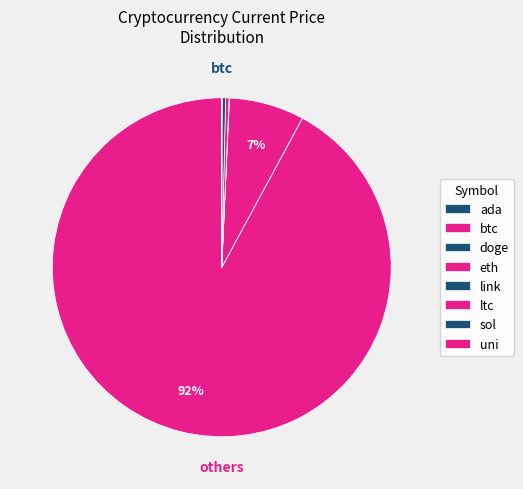

The doge slice represents 6% of the pie. True or false?

False